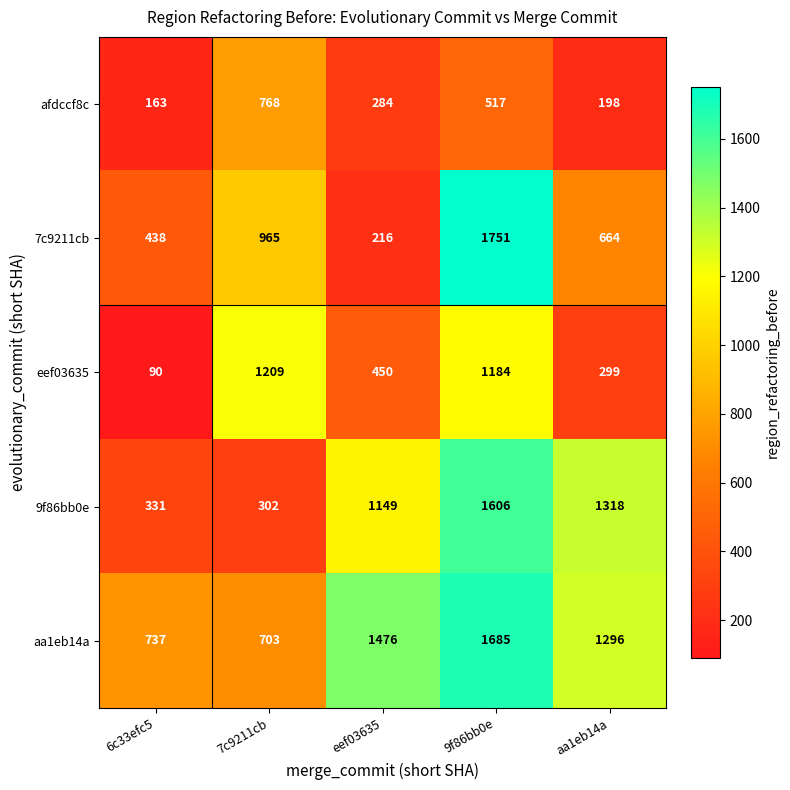

Which category has the lowest value in the 9f86bb0e series?

7c9211cb